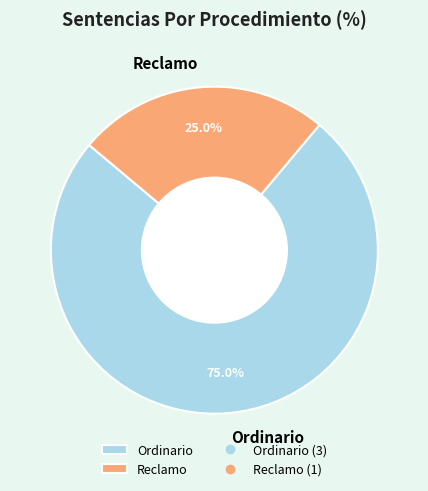

To the nearest percent, what percentage of the pie is Reclamo?

25%